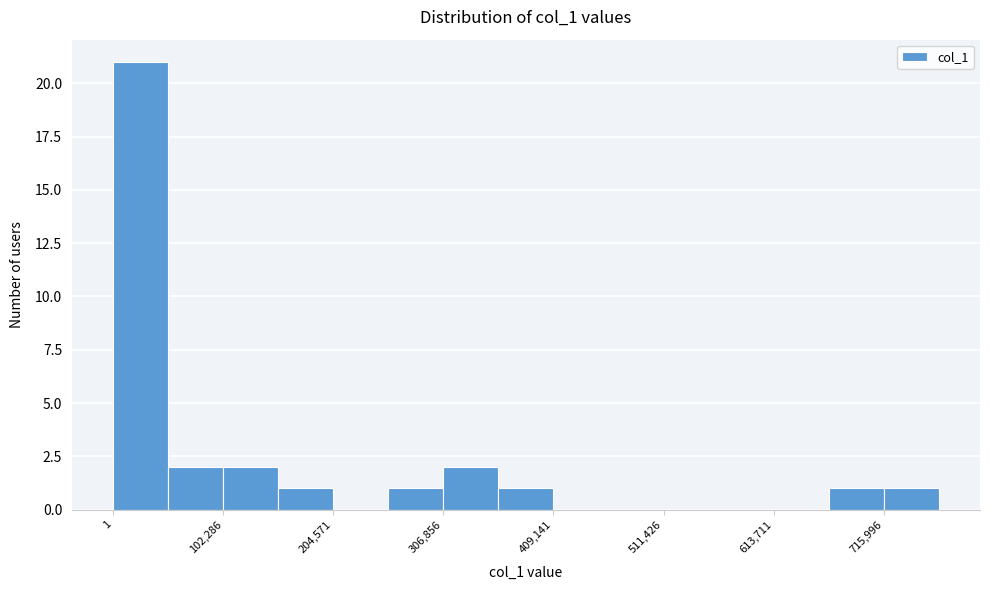

Read against the x-axis, roughly where is the centre of the tallest bar?

20000